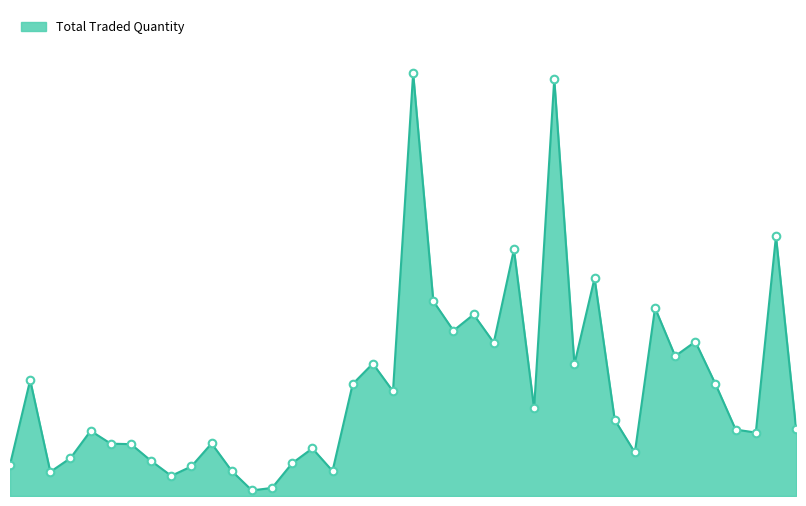

Between 2014-12-24 and 2014-12-18, which is larger?

2014-12-18